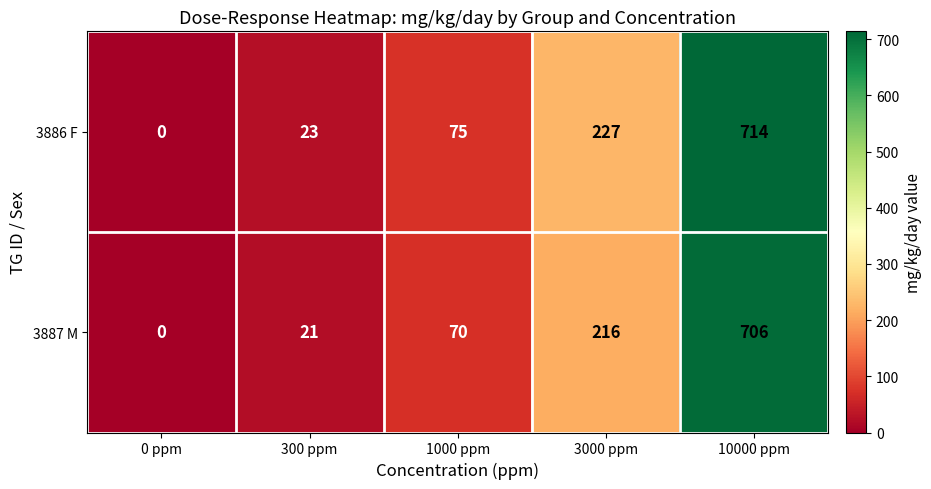

Reading left to right, transcribe all the data shown in this chart.

3886 F: 0	23	75	227	714
3887 M: 0	21	70	216	706